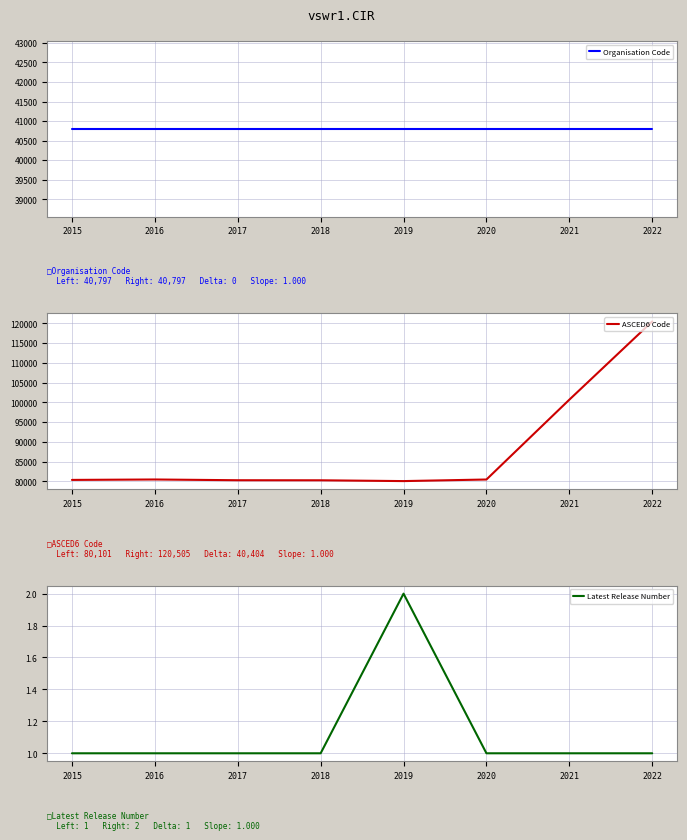

Is the value of ASCED6 Code at 2020 greater than the value of Organisation Code at 2018?

Yes